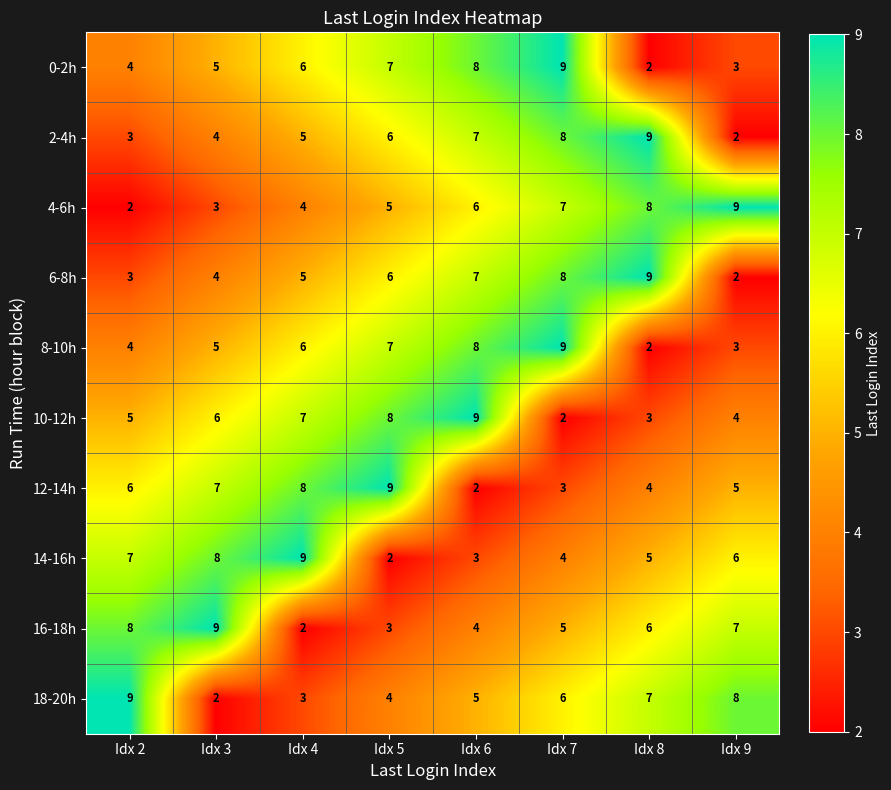

What is the sum of all 14-16h values?

44